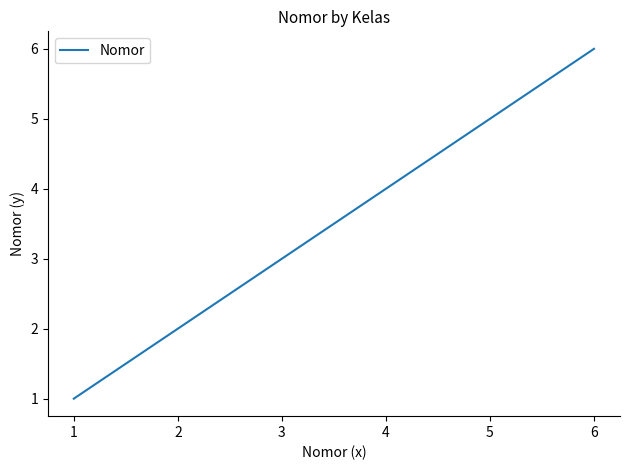

How many values are between 2 and 5?

4